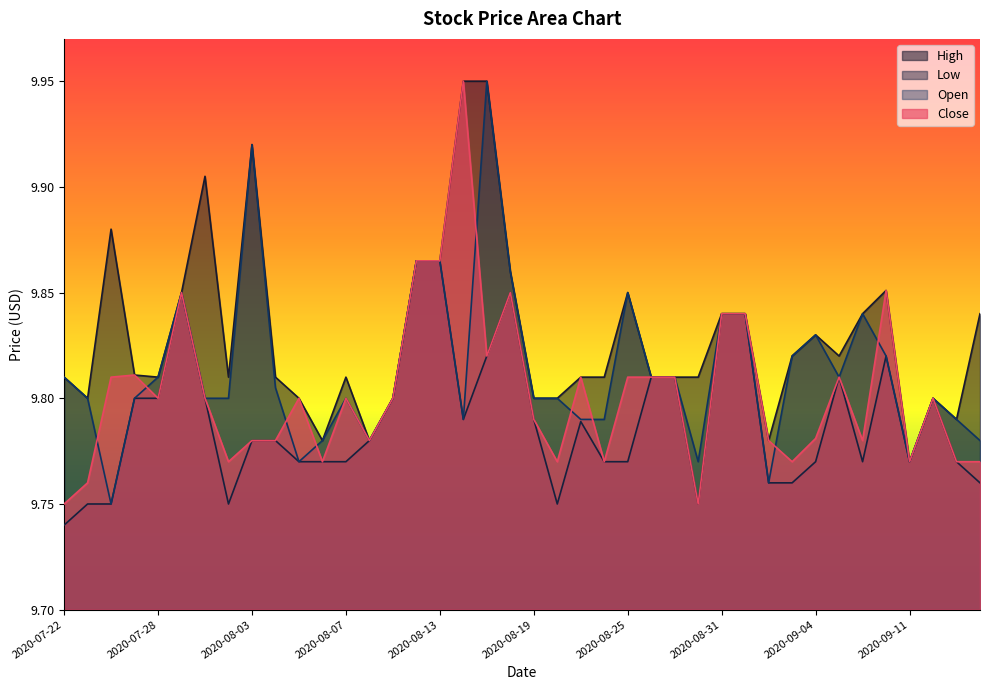

What is the approximate value of Close at 2020-07-27?

9.8